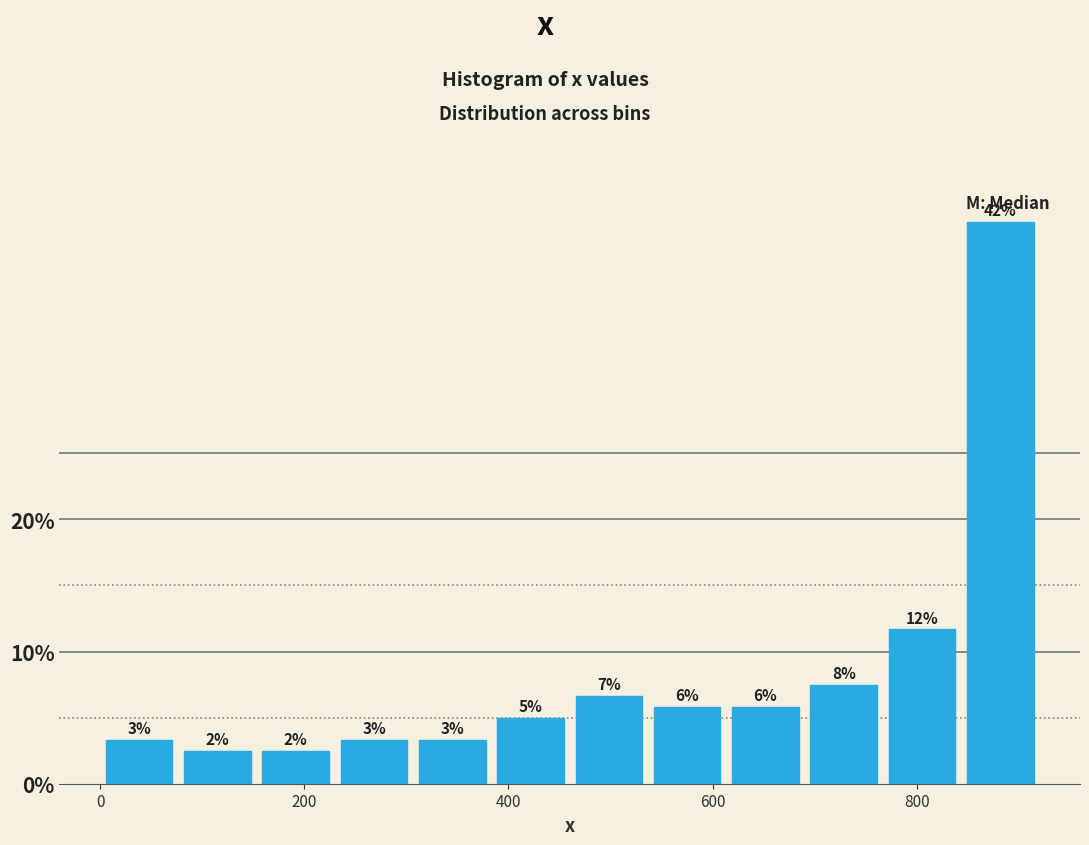

Read against the x-axis, roughly where is the centre of the tallest bar?

880